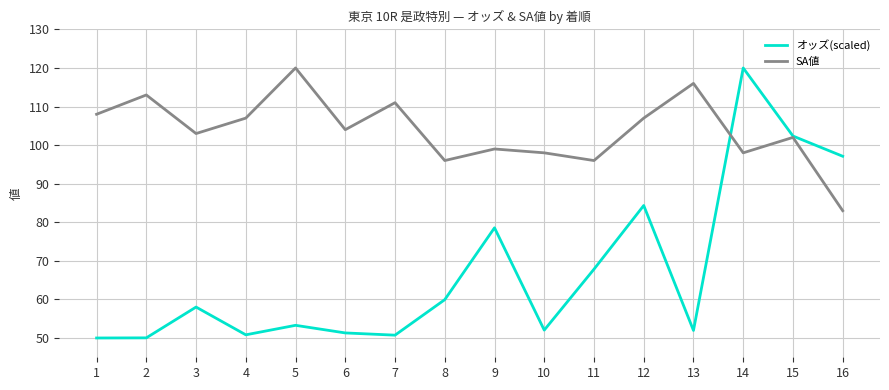

At 11, list the series in order from smallest to largest.

オッズ(scaled), SA値